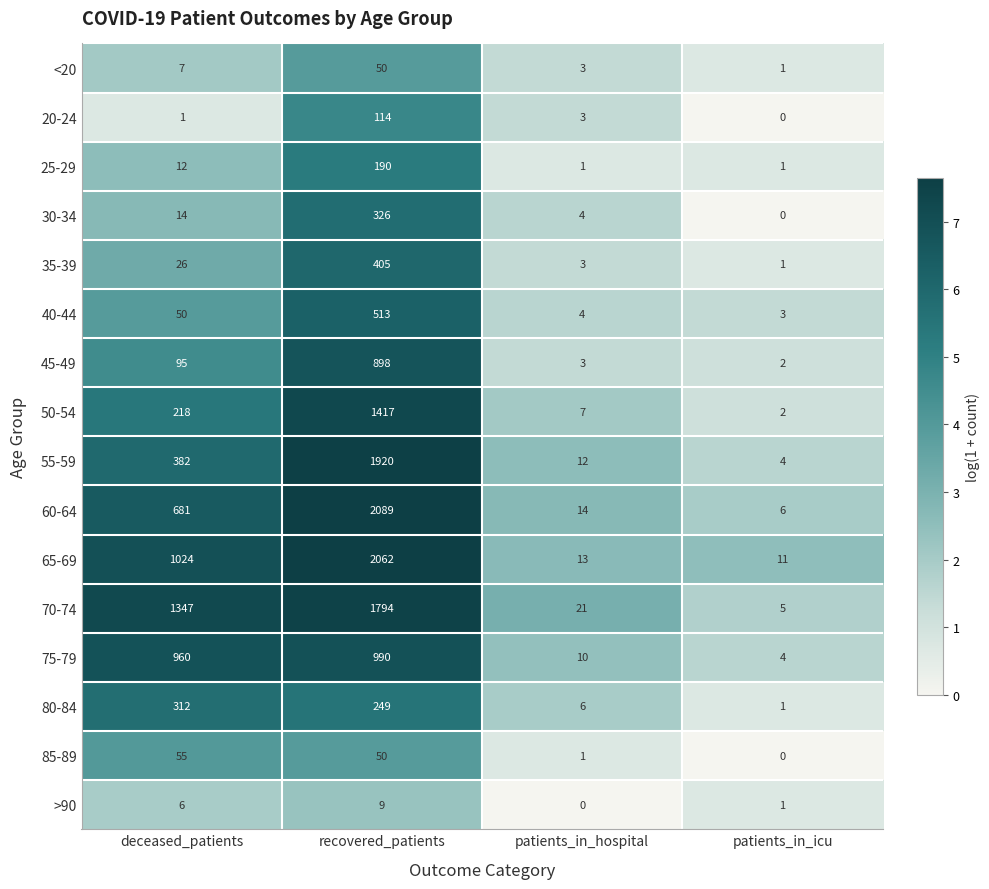

What is the lowest value of the 65-69 series?

11